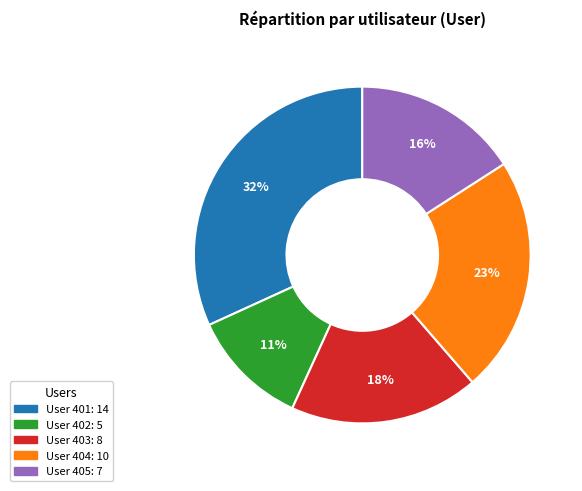

Count the number of slices in the pie.

5